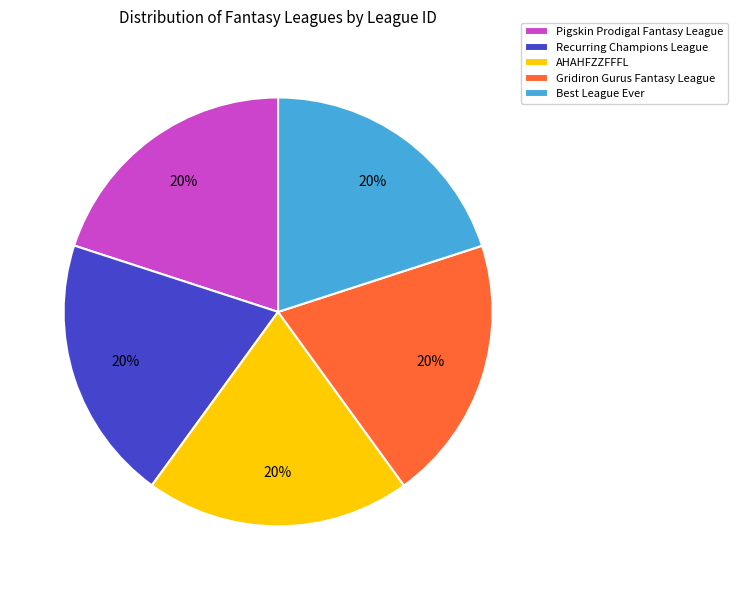

The AHAHFZZFFFL slice represents 26% of the pie. True or false?

False